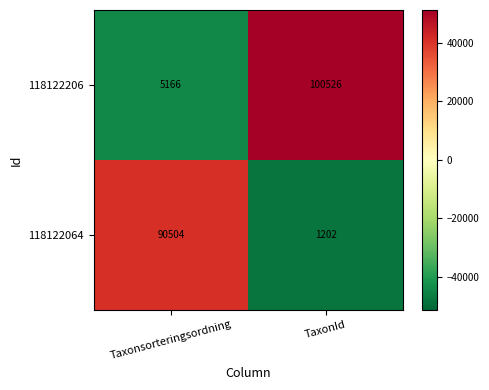

At which category is the sum across all series the highest?

TaxonId